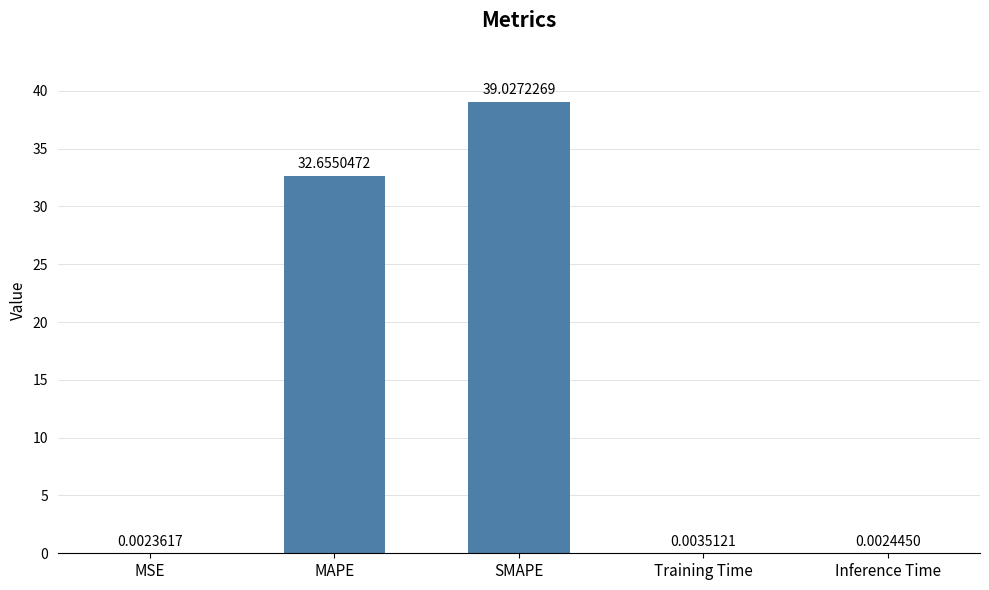

What is the sum of all values?

71.7